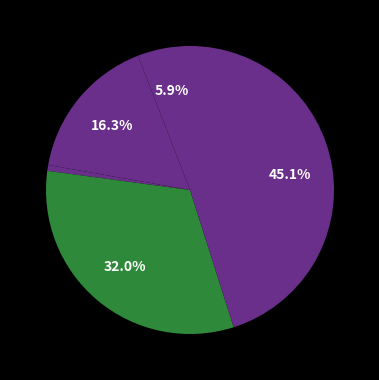

How many segments does this pie chart have?

5